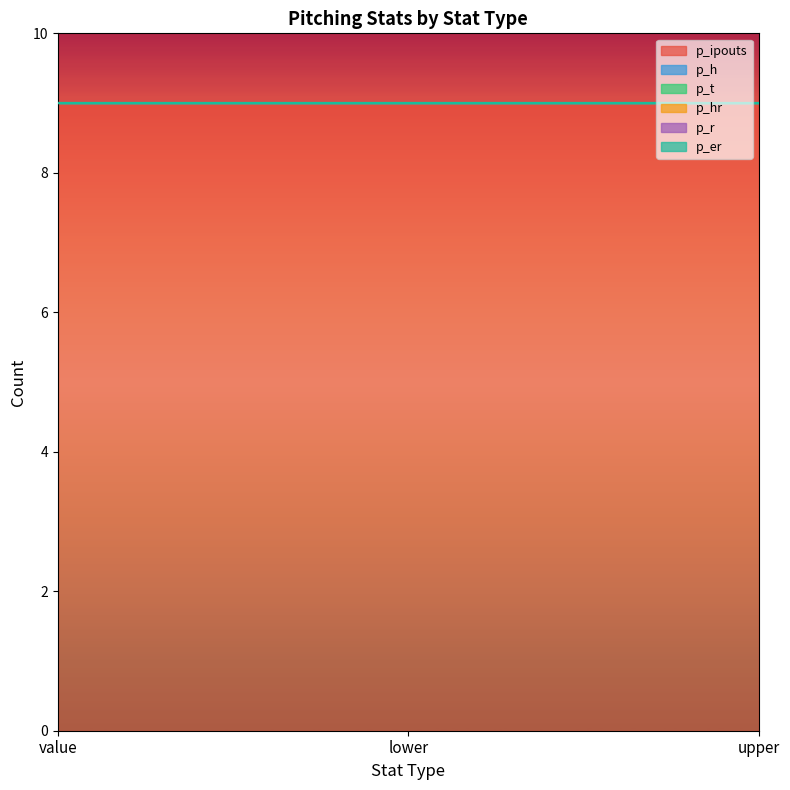

Which category has the lowest value across all series?

value